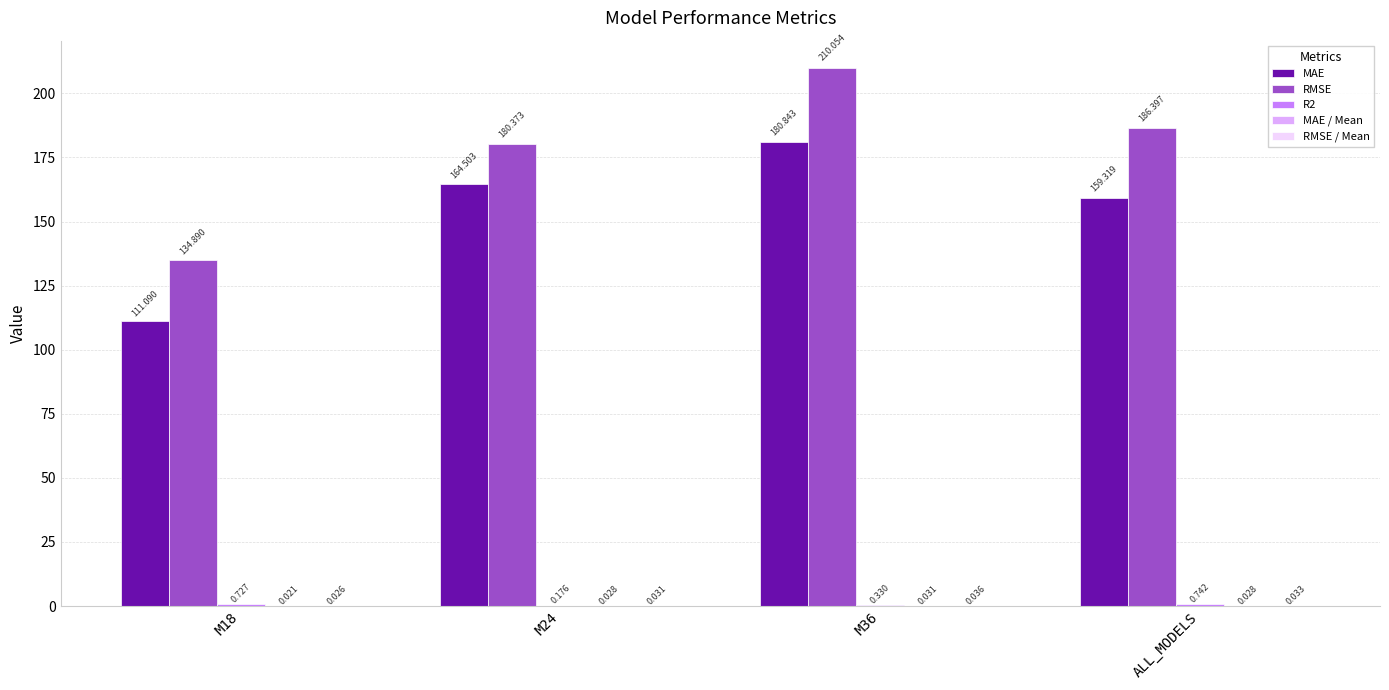

Which series has the largest total across all categories?

RMSE